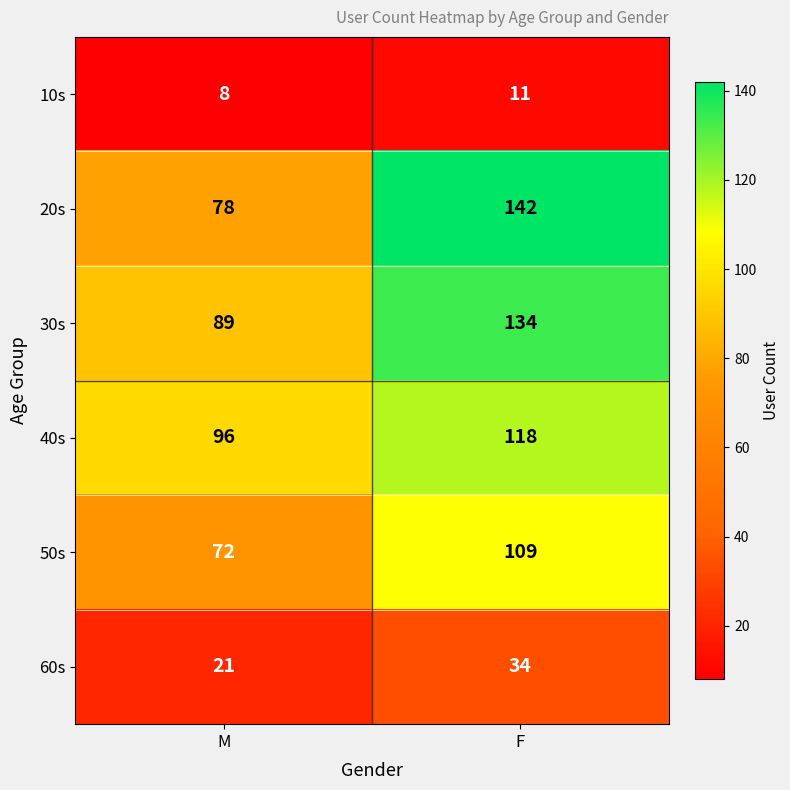

Reading left to right, extract all data points from this chart.

10s: M=8	F=11
20s: M=78	F=142
30s: M=89	F=134
40s: M=96	F=118
50s: M=72	F=109
60s: M=21	F=34